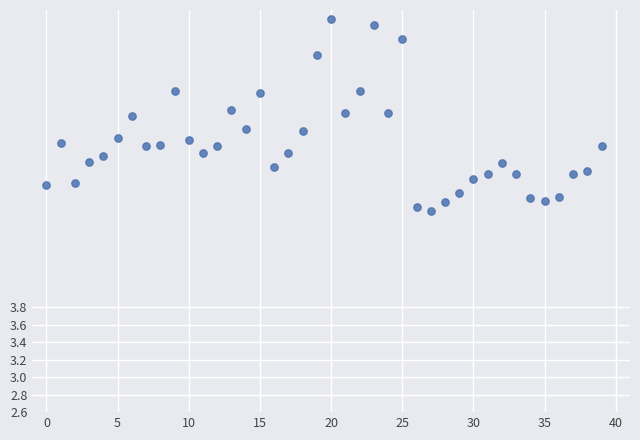

What is the range of Y values (max minus min)?

2.2